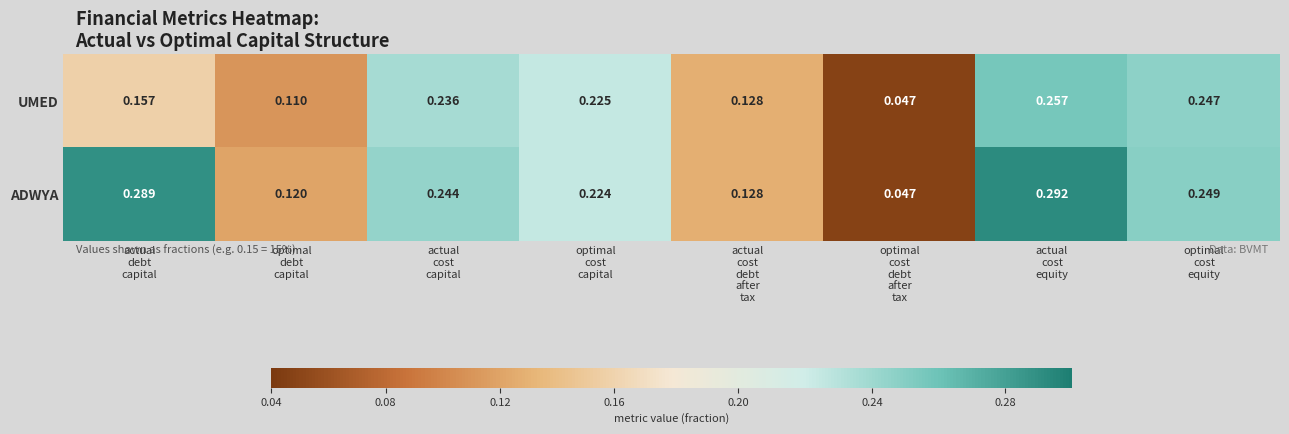

At which category is the sum across all series the highest?

actual
cost
equity